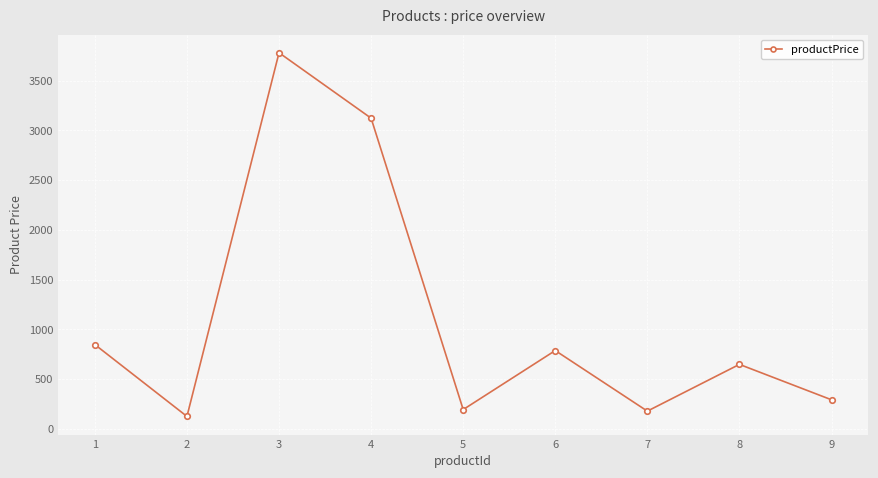

Which label corresponds to the smallest value in the chart?

2